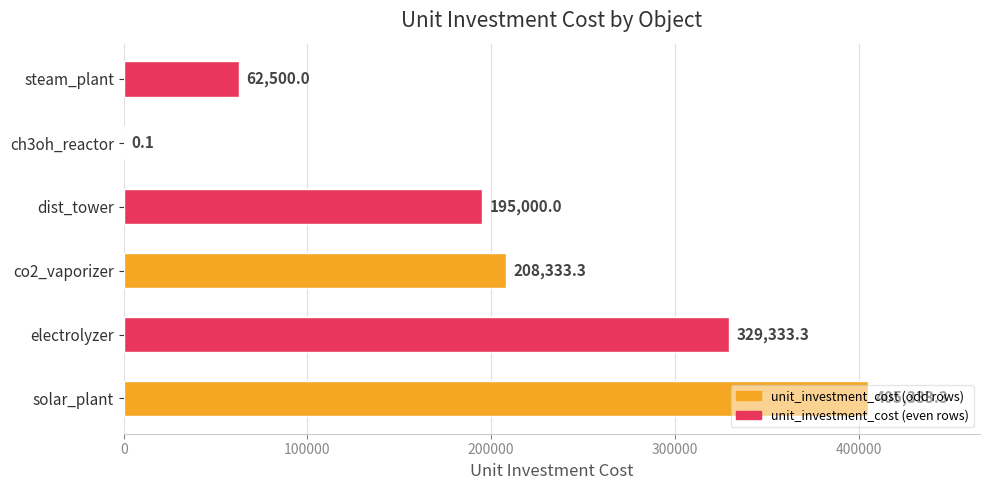

Between ch3oh_reactor and solar_plant, which is larger?

solar_plant